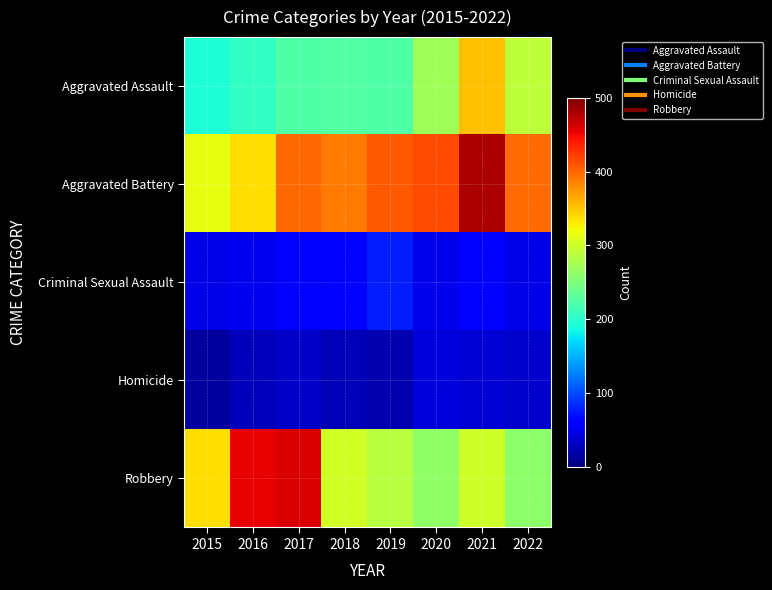

What is the difference between the highest and lowest values at 2020?

375